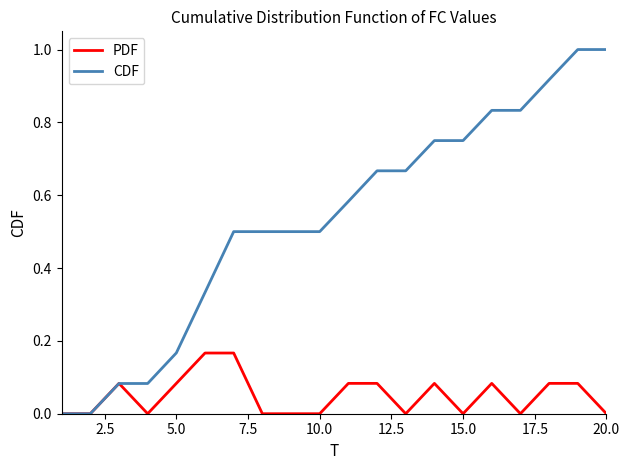

Rank the series by their average value, from lowest to highest.

PDF, CDF